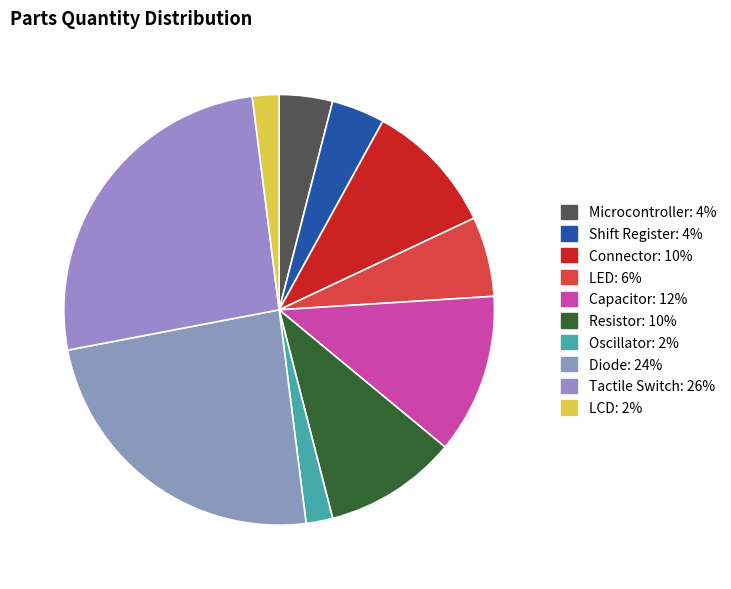

To the nearest percent, what percentage of the pie is Microcontroller?

4%